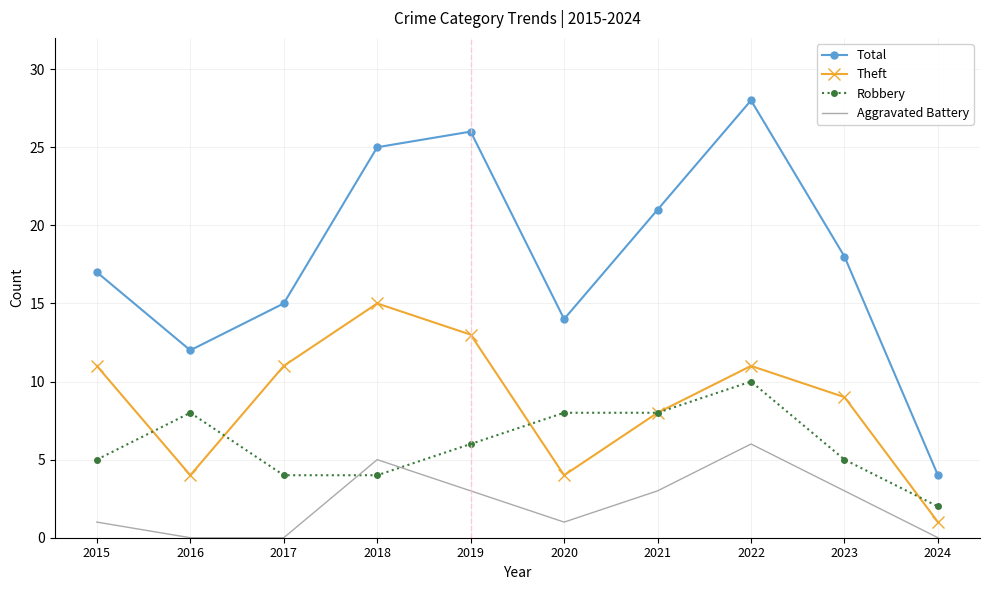

Reading left to right, list all the values displayed in this chart.

Total: 17	12	15	25	26	14	21	28	18	4
Theft: 11	4	11	15	13	4	8	11	9	1
Robbery: 5	8	4	4	6	8	8	10	5	2
Aggravated Battery: 1	0	0	5	3	1	3	6	3	0